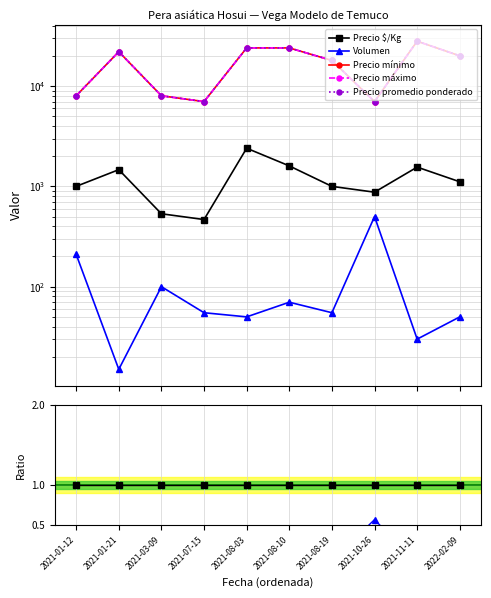

What position from the right is 2021-08-19?

4